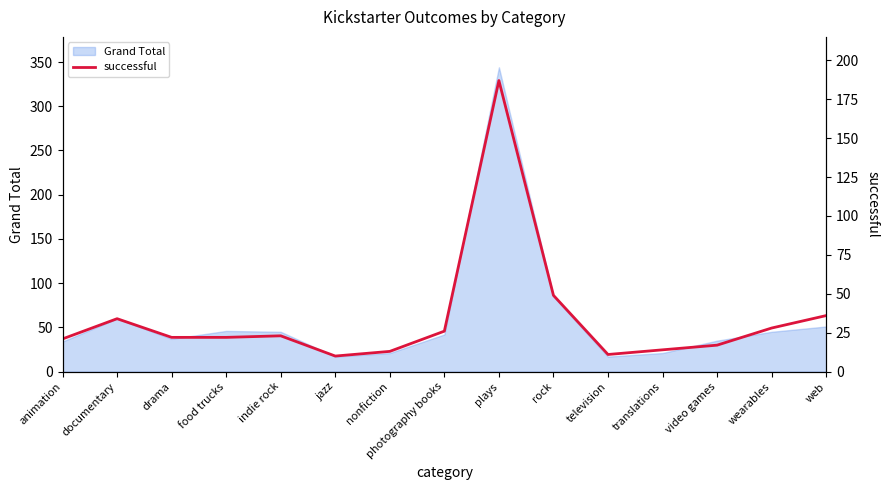

What is the lowest value of the Grand Total series?

17